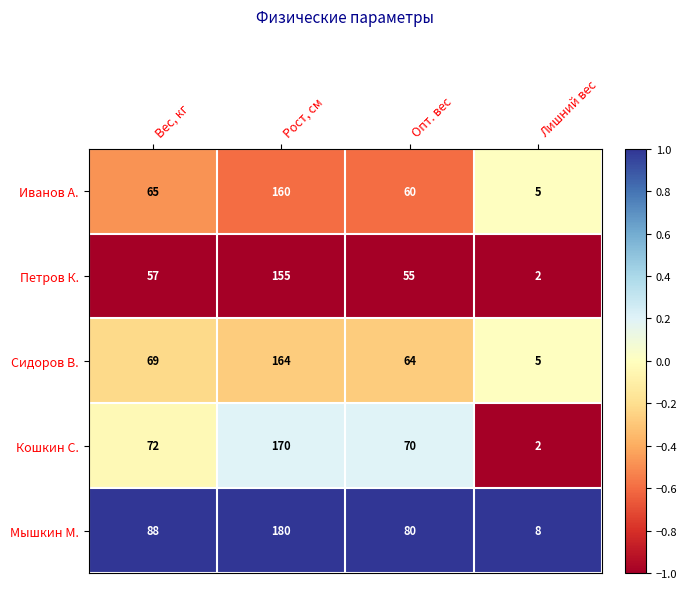

The Сидоров В. series shows 25 at Вес, кг. True or false?

False